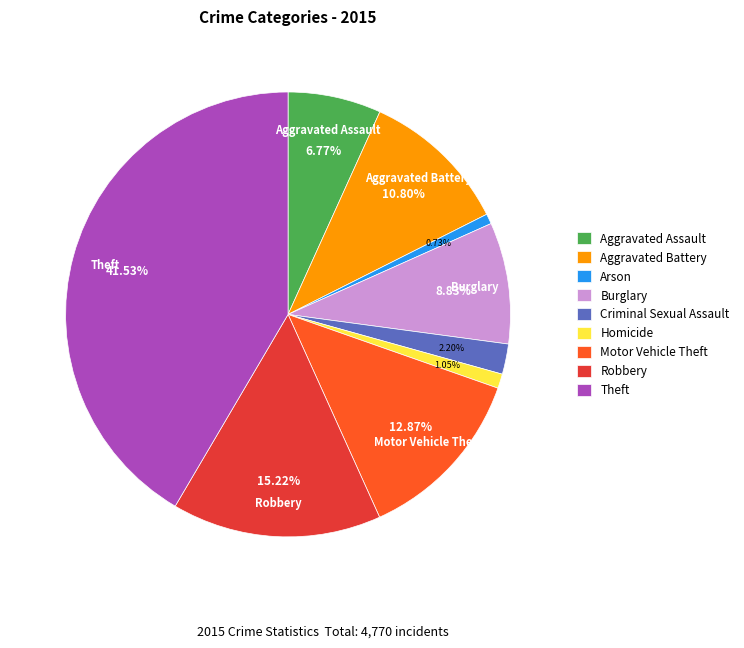

The Theft slice represents 42% of the pie. True or false?

True